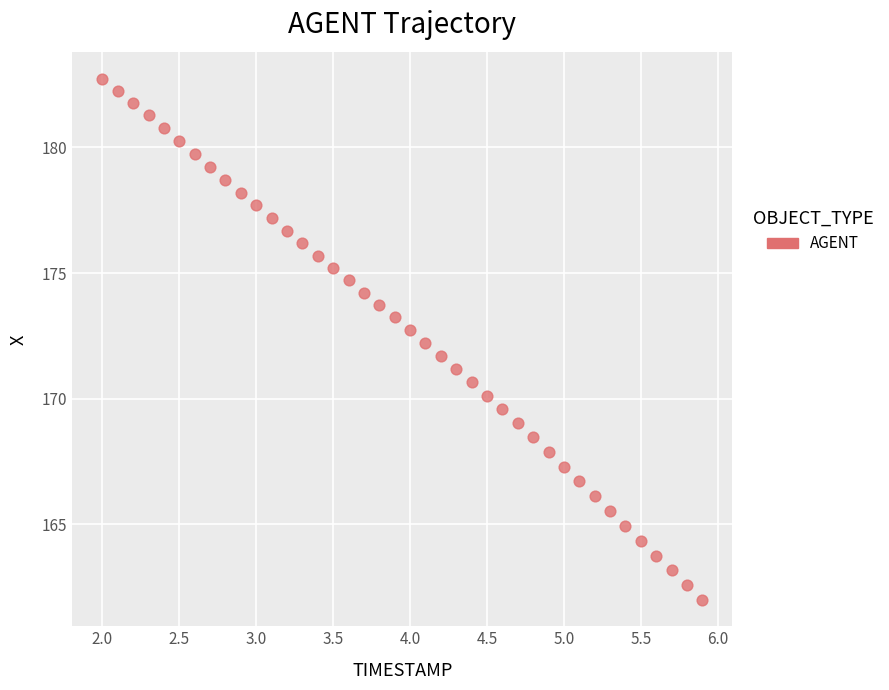

What is the range of X values (max minus min)?

3.9